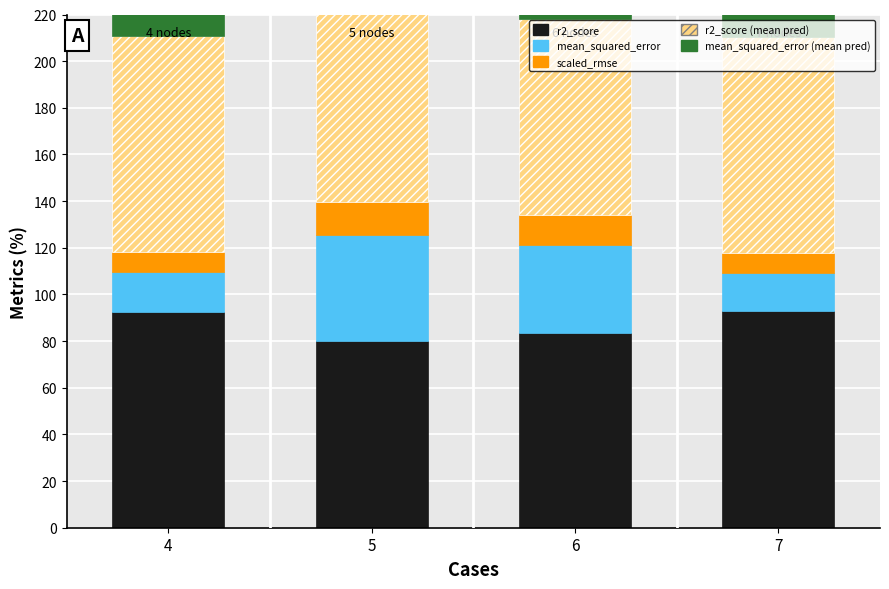

Rank the series at 5 from highest to lowest value.

r2_score (mean pred), r2_score, mean_squared_error, mean_squared_error (mean pred), scaled_rmse